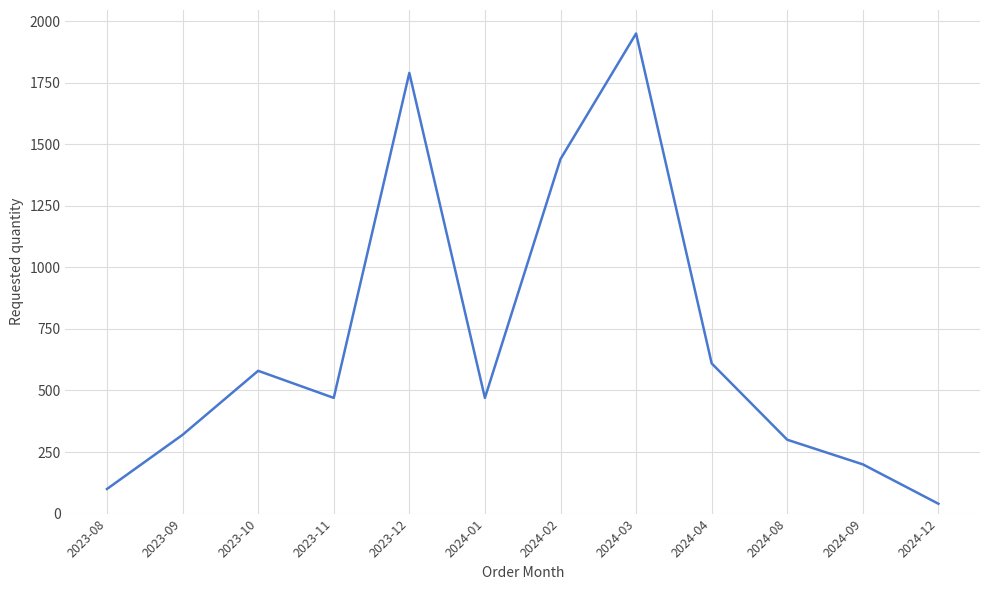

Is it true that the value at 2024-01 is 315?

False